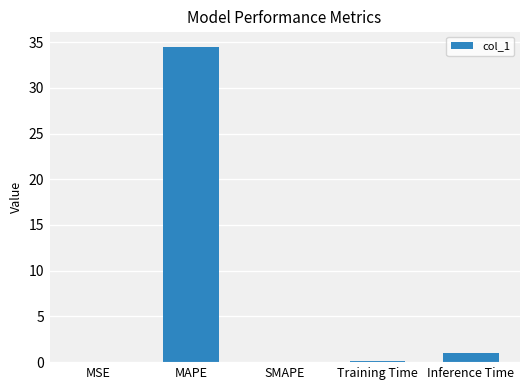

Are the bars horizontal?

No